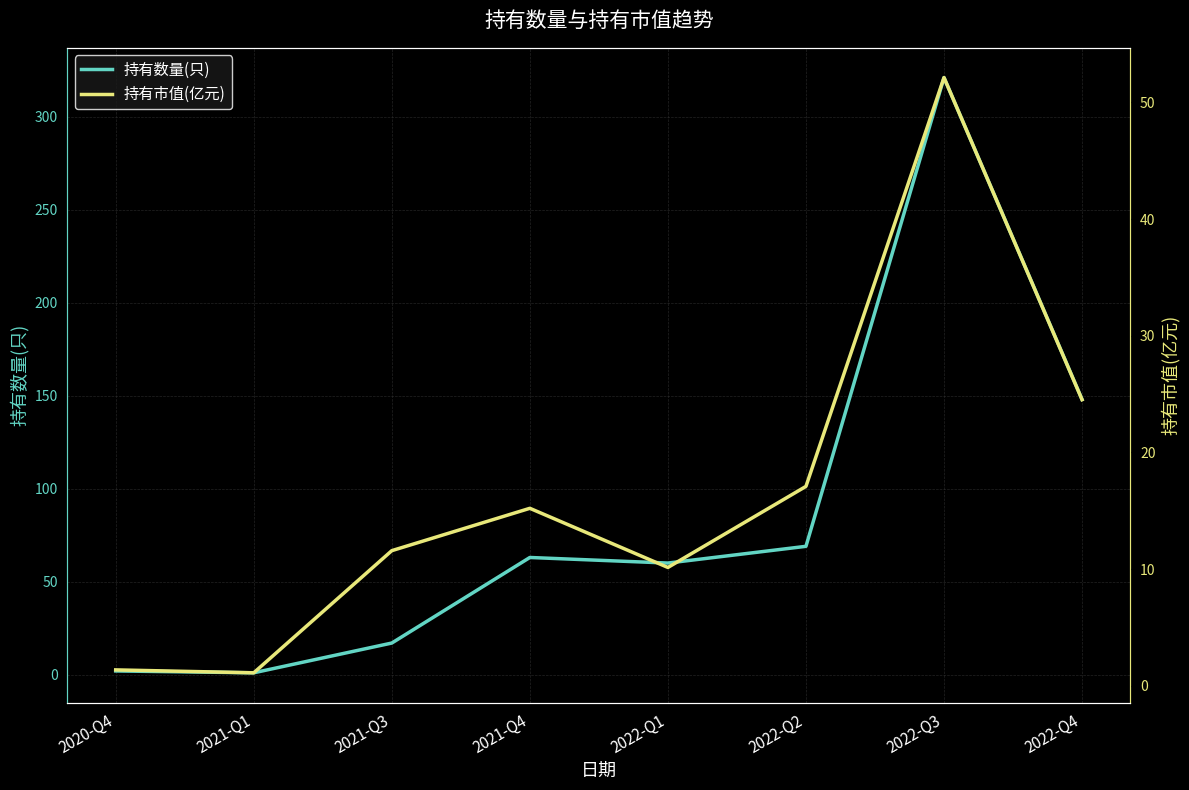

Which has a higher value, 2022-Q2 or 2022-Q1?

2022-Q2